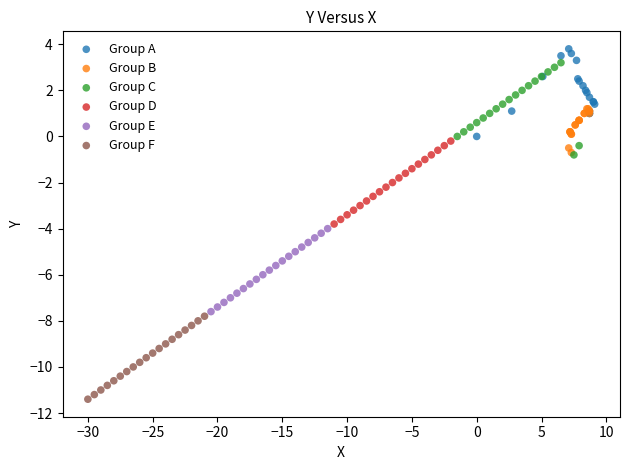

Which series contains the lowest Y value?

Group F